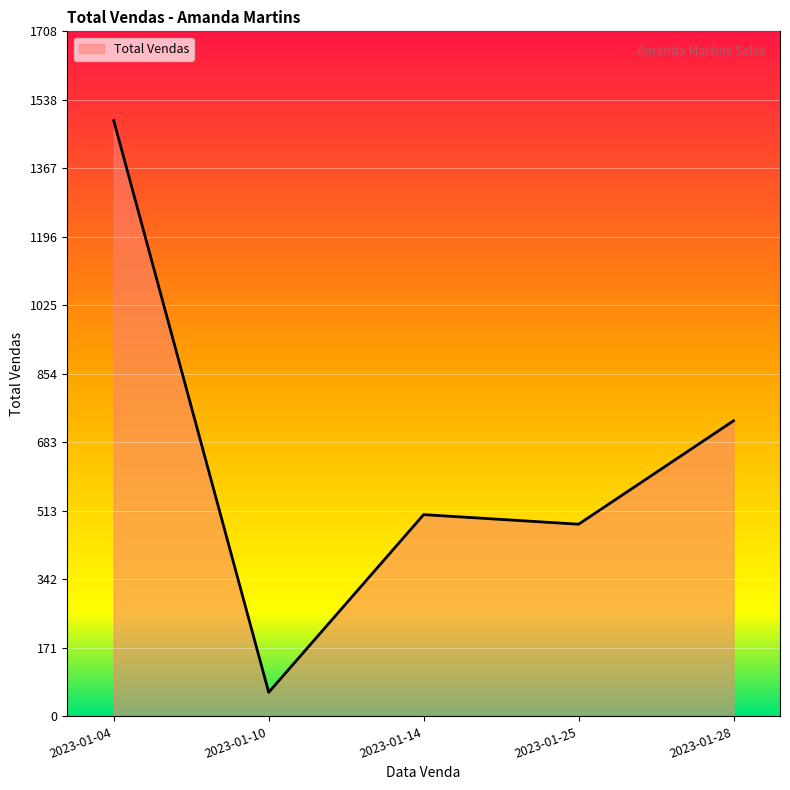

What is the difference between the maximum and minimum values?

1425.7